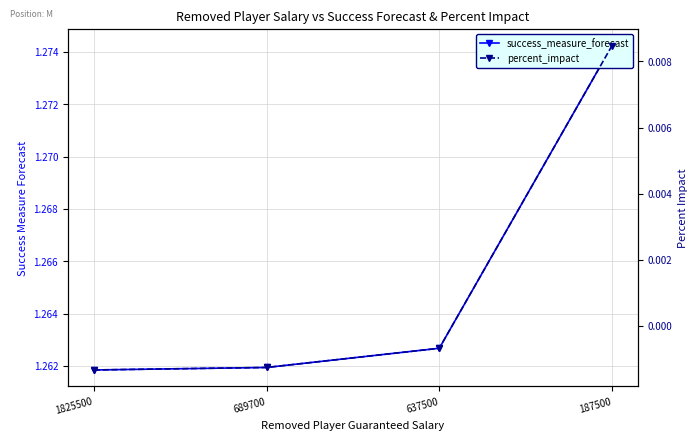

True or false: percent_impact and success_measure_forecast cross at least once.

False